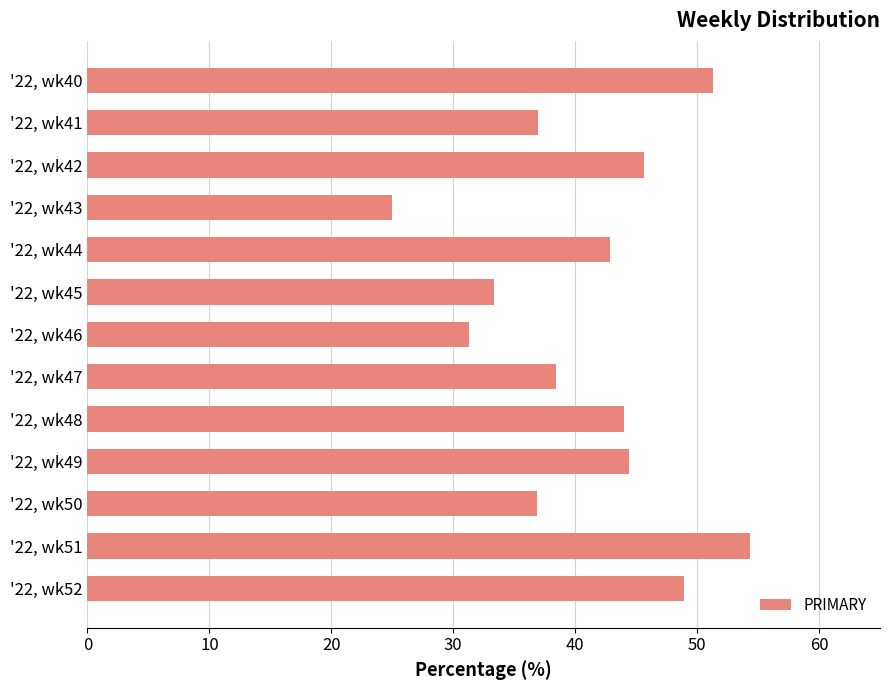

List the labels in order of value, largest first.

'22, wk51, '22, wk40, '22, wk52, '22, wk42, '22, wk49, '22, wk48, '22, wk44, '22, wk47, '22, wk41, '22, wk50, '22, wk45, '22, wk46, '22, wk43